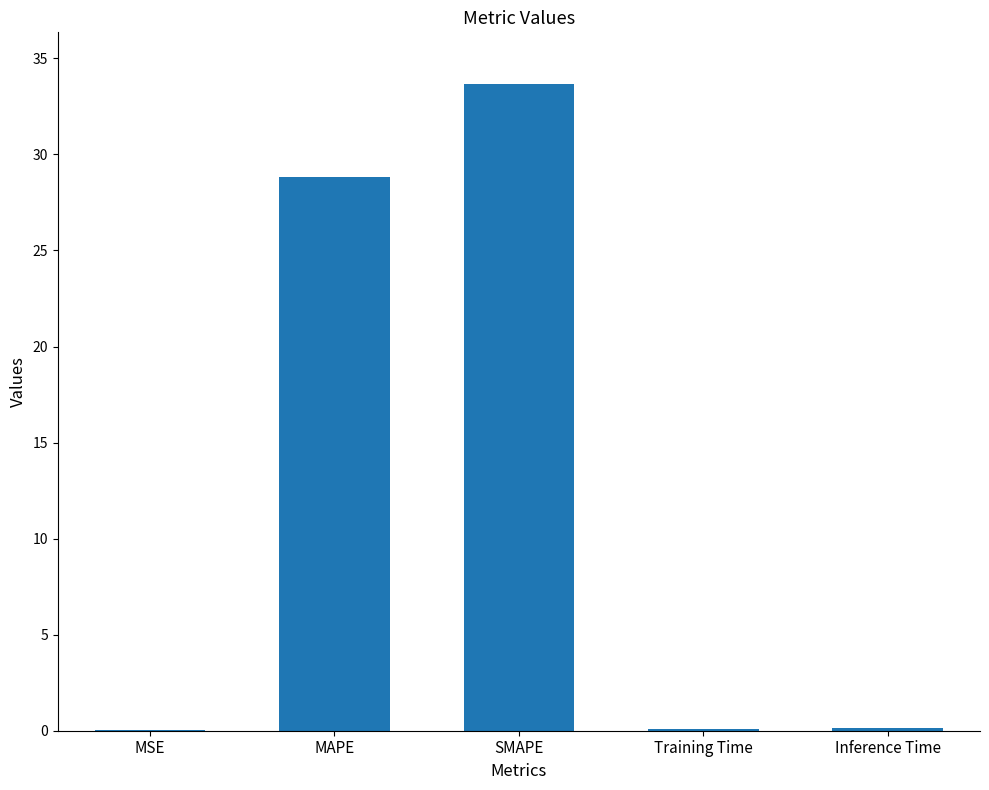

Which has a higher value, Training Time or MAPE?

MAPE